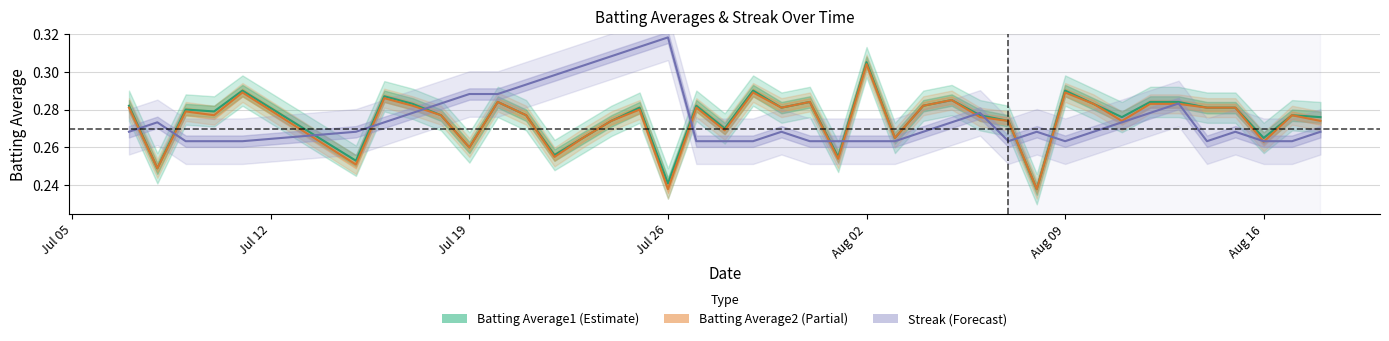

What value does the Streak series have at Jul 26?

0.3